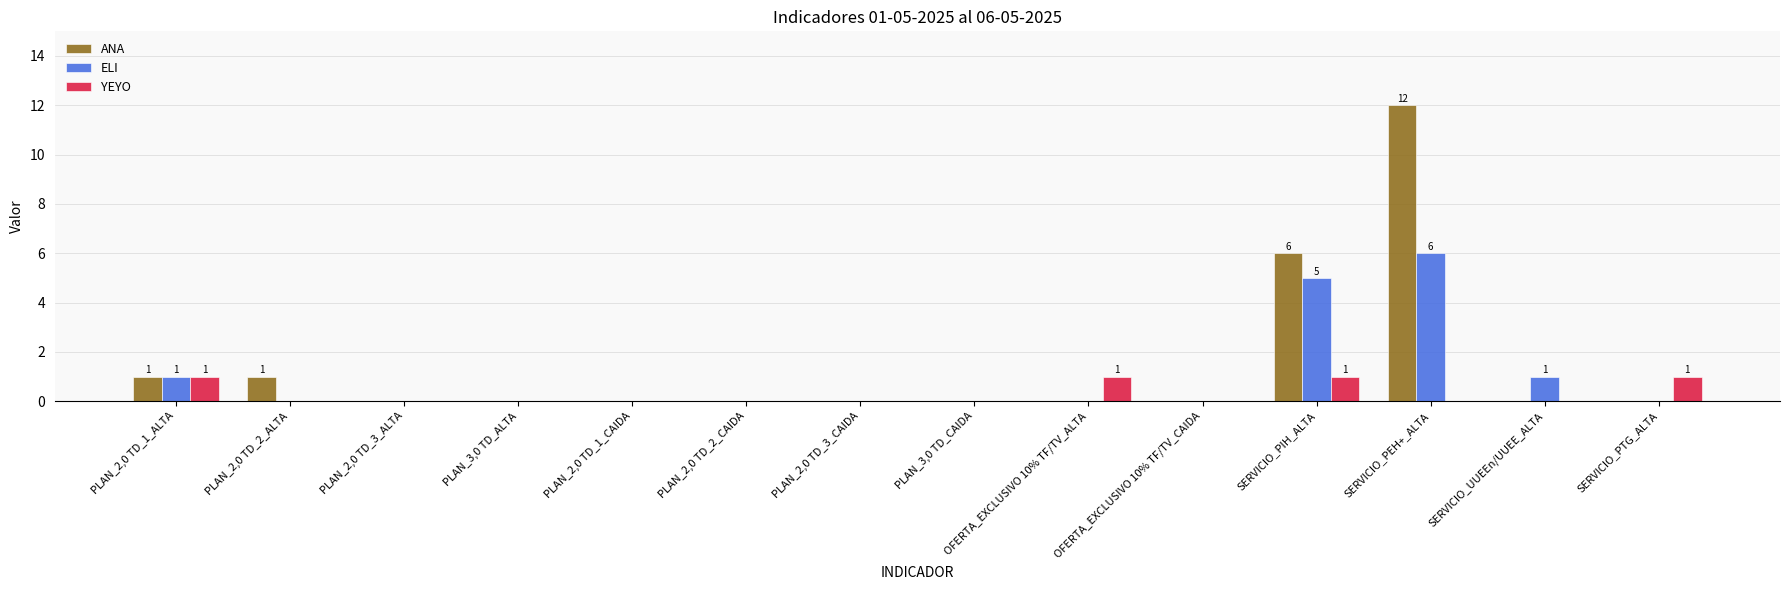

Is the value of ELI at PLAN_2,0 TD_1_CAIDA greater than the value of YEYO at OFERTA_EXCLUSIVO 10% TF/TV_ALTA?

No